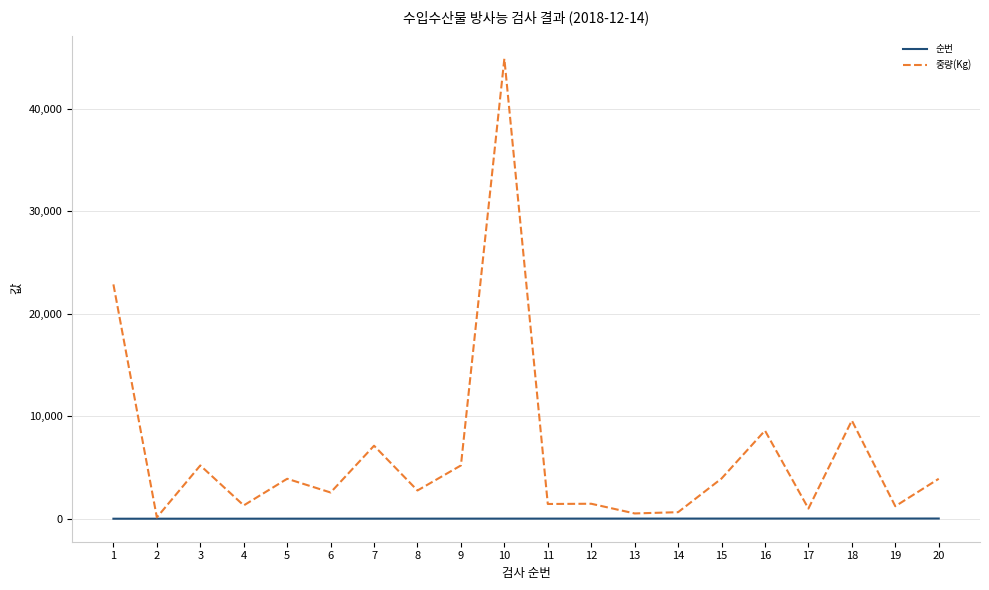

List the series in order of their peak value, highest first.

중량(Kg), 순번